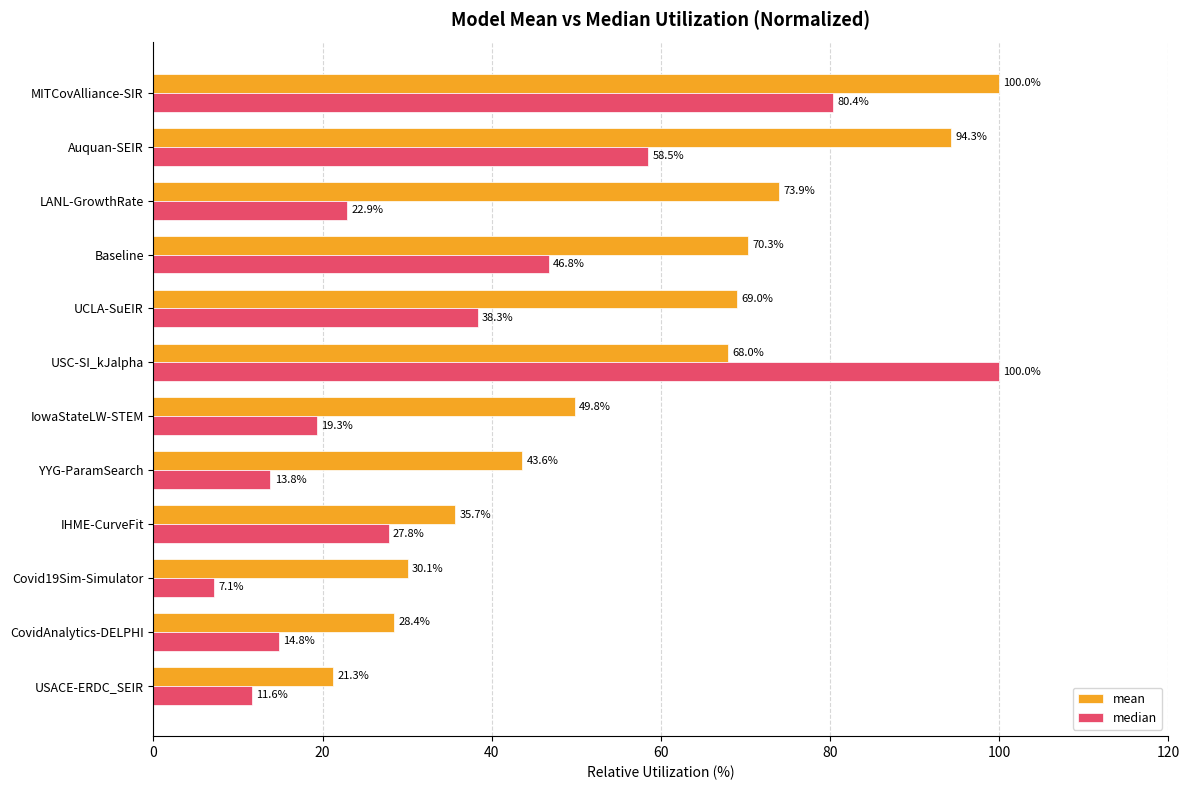

True or false: mean has a value of 33.6 at Auquan-SEIR.

False